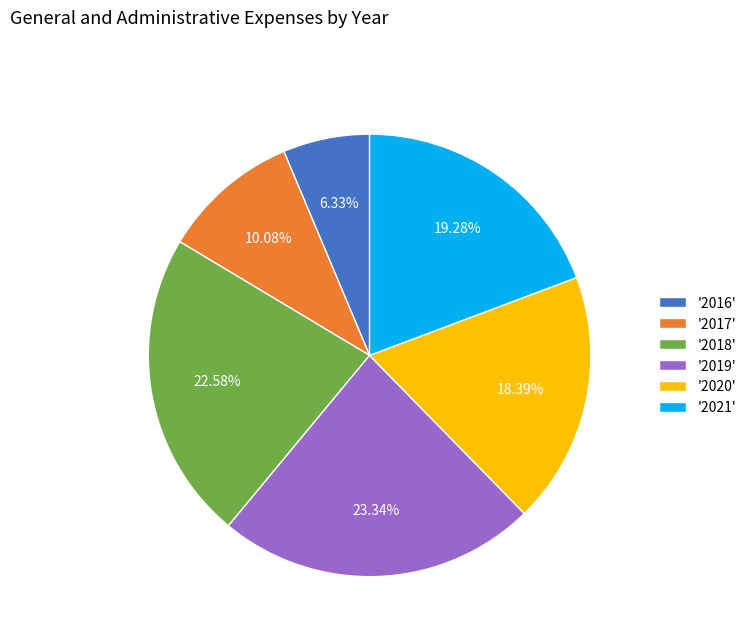

Rank the categories by value from lowest to highest.

'2016', '2017', '2020', '2021', '2018', '2019'